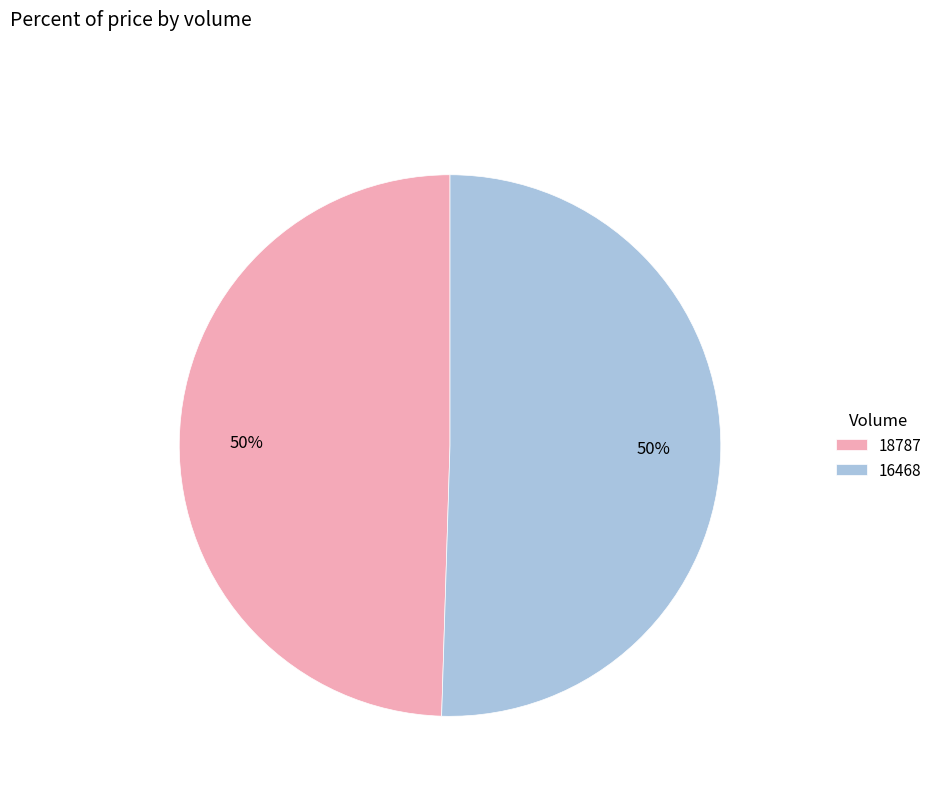

To the nearest percent, what is the combined percentage of 18787 and 16468?

100%